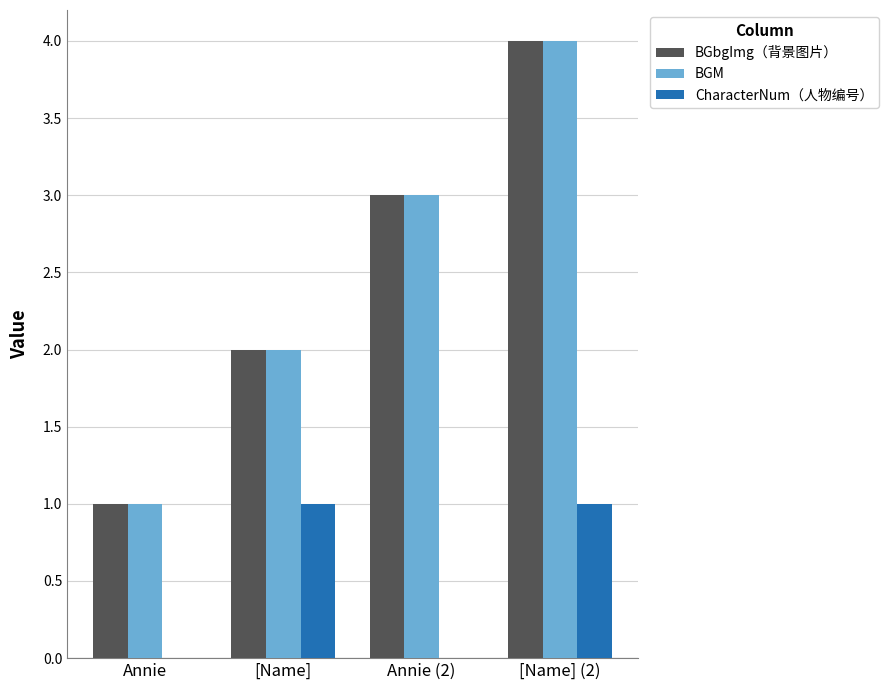

At which category is the sum across all series the highest?

[Name] (2)